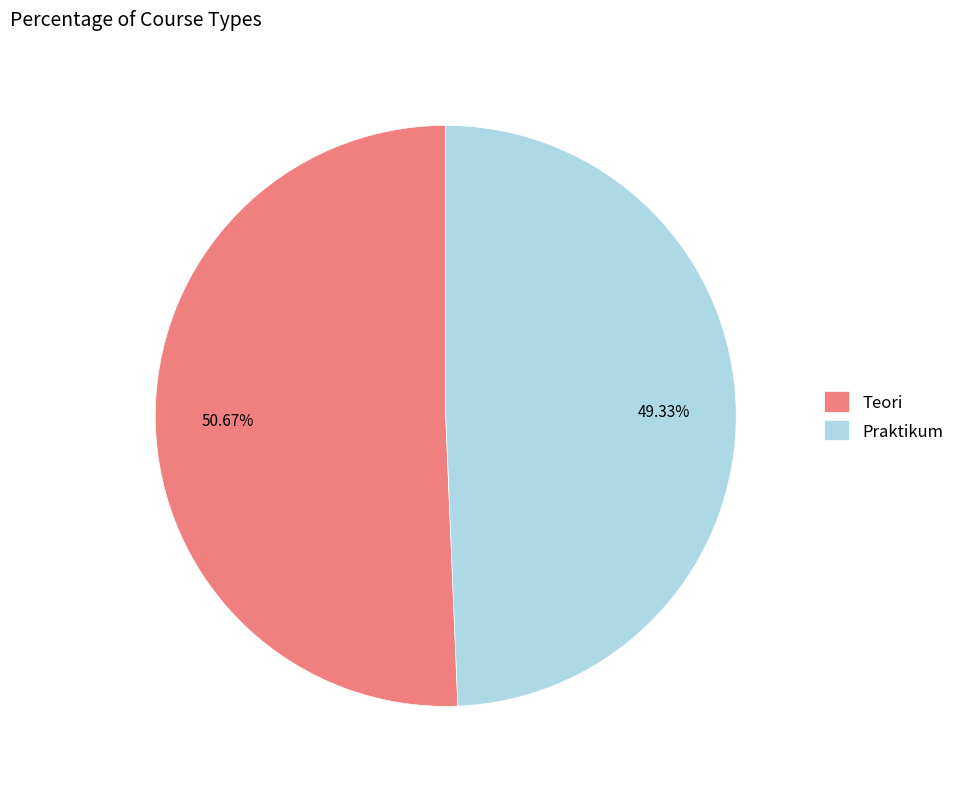

Approximately how many times larger is the value at Praktikum compared to Teori?

1.0